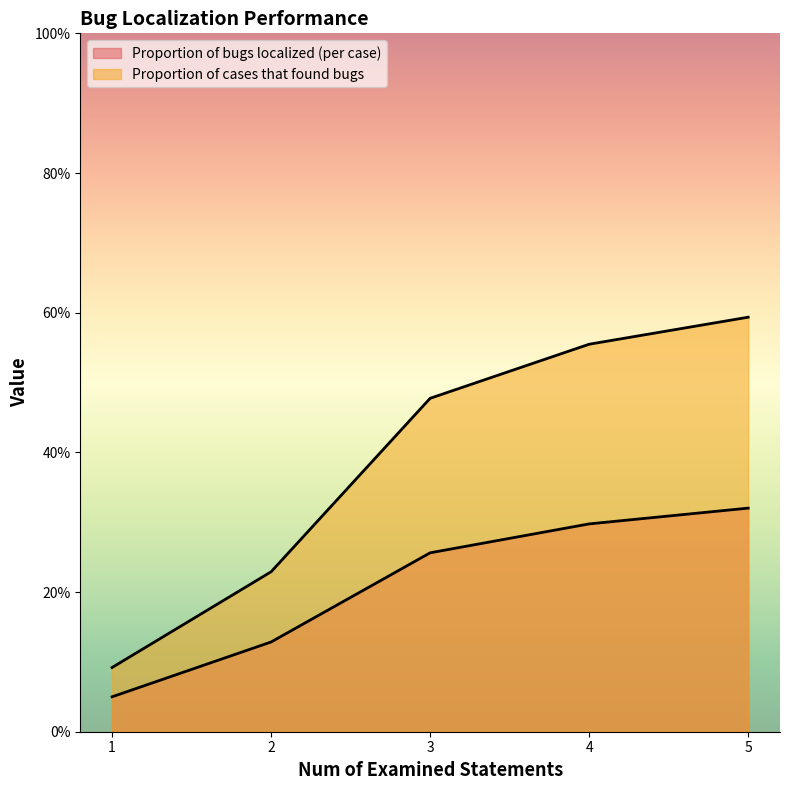

Between 1 and 2, which is larger?

2